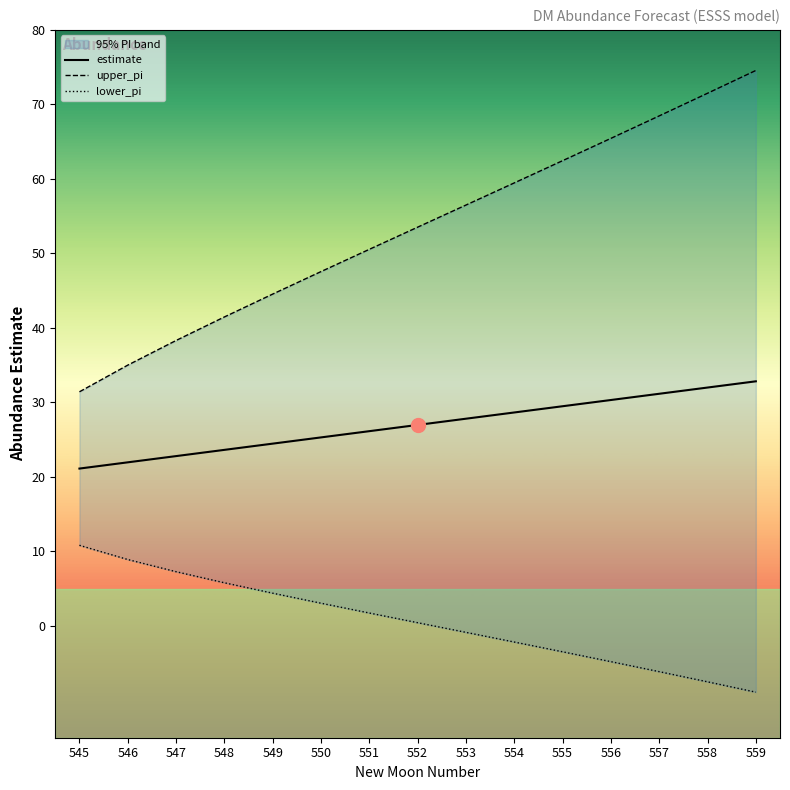

Which category has the highest value across all series?

559